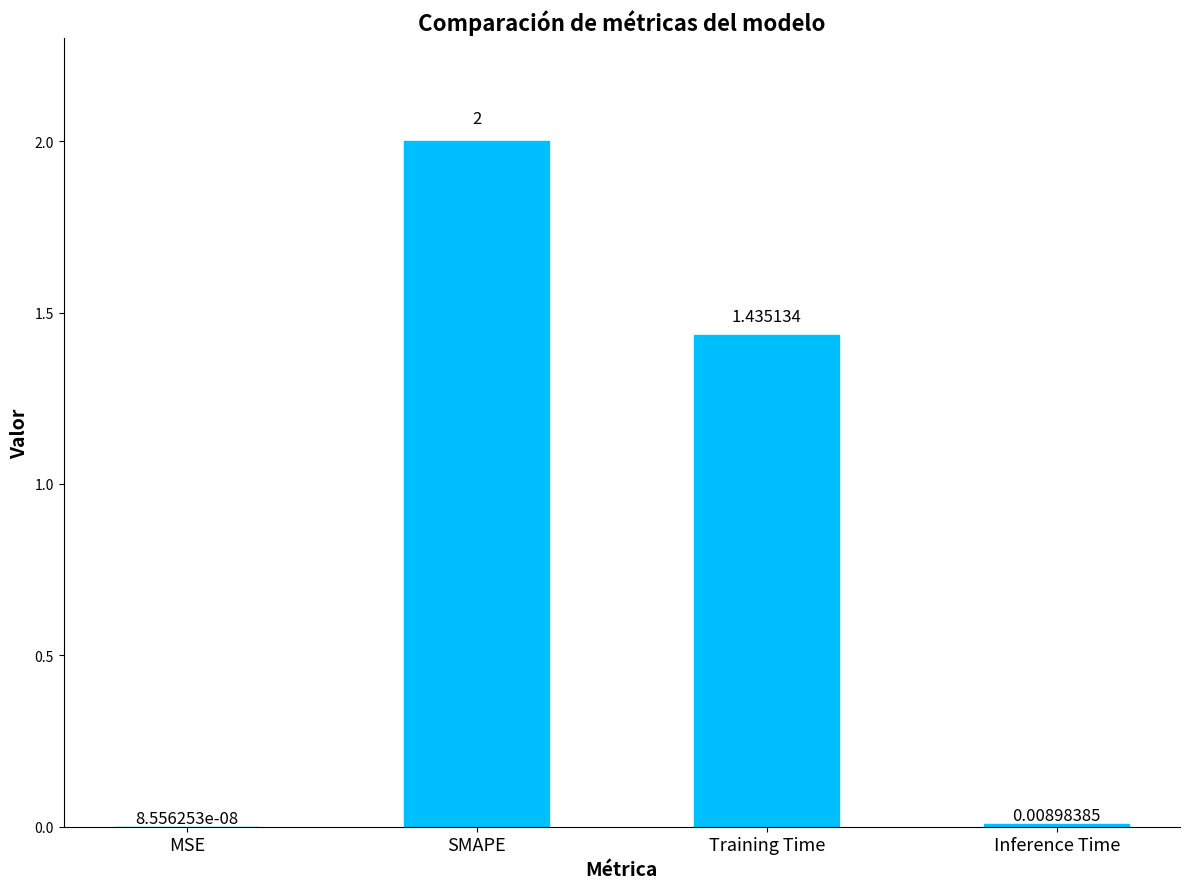

Which label corresponds to the largest value in the chart?

SMAPE